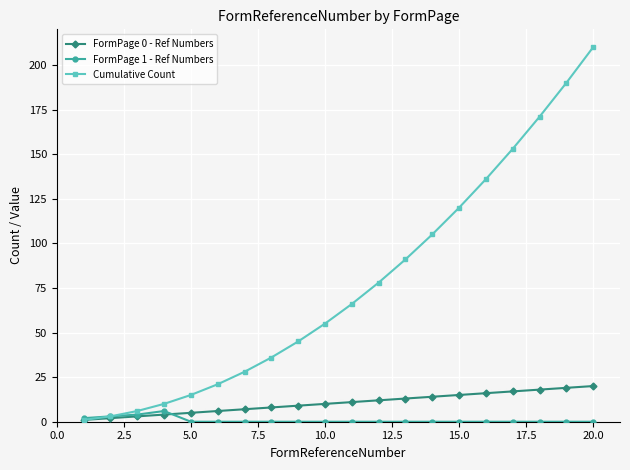

What is the average value of the Cumulative Count series?

77